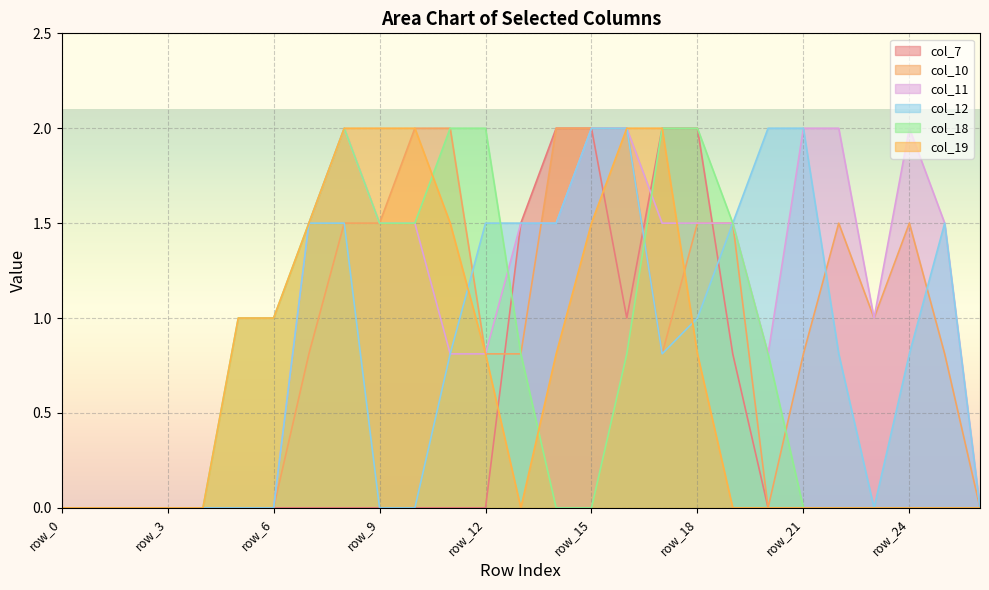

Rank the categories by col_10 value from lowest to highest.

row_0, row_1, row_2, row_3, row_4, row_5, row_6, row_20, row_26, row_7, row_12, row_13, row_17, row_21, row_25, row_23, row_8, row_9, row_18, row_19, row_22, row_24, row_10, row_11, row_14, row_15, row_16